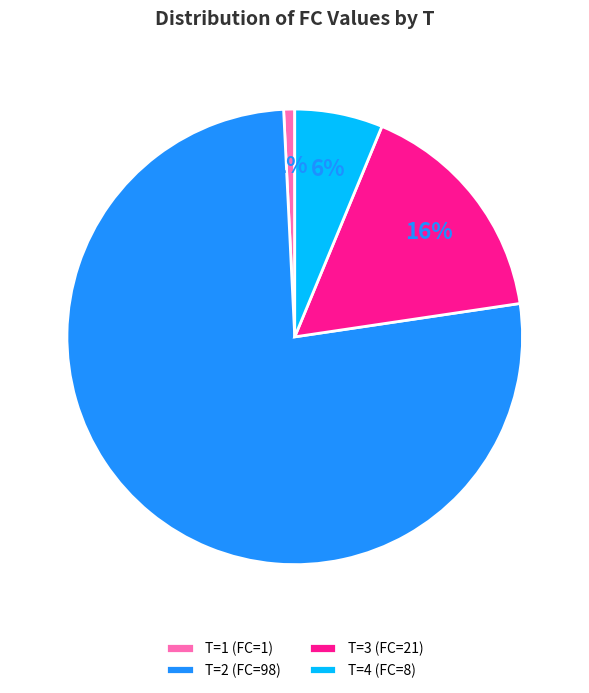

Do T=3 (FC=21) and T=2 (FC=98) together represent more than half of the pie?

Yes